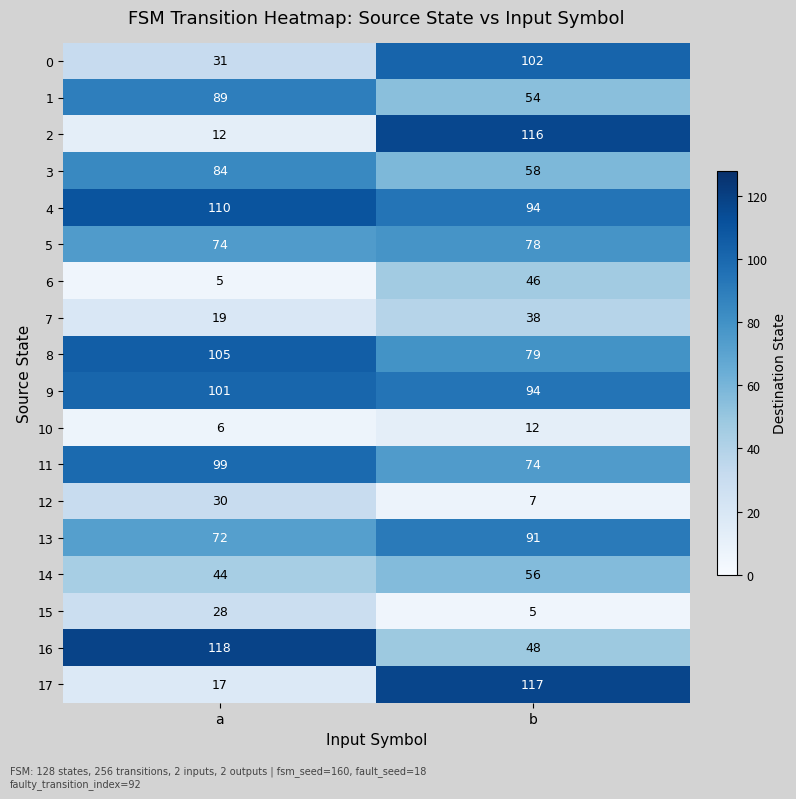

Which category has the highest value across all series?

a